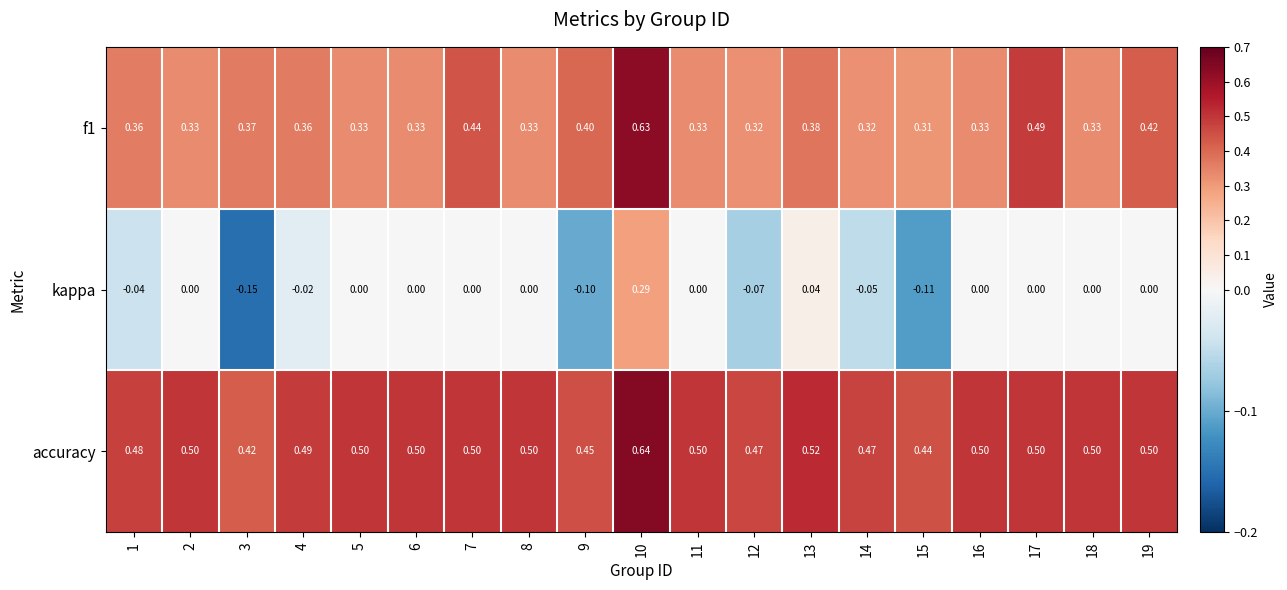

Which series changed the most between 3 and 9?

kappa